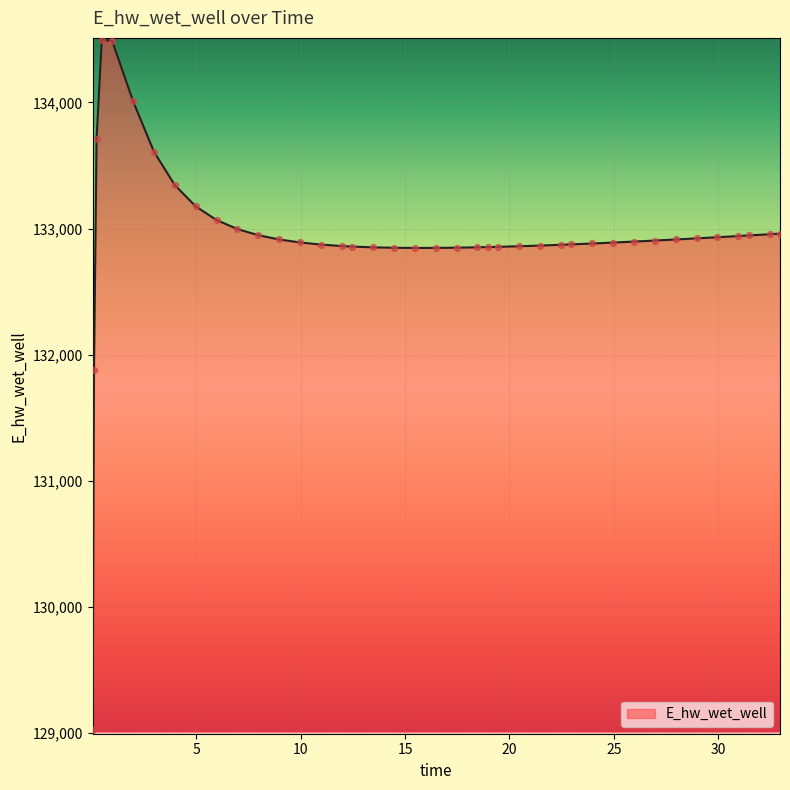

What is the difference between the maximum and minimum values?

5475.9